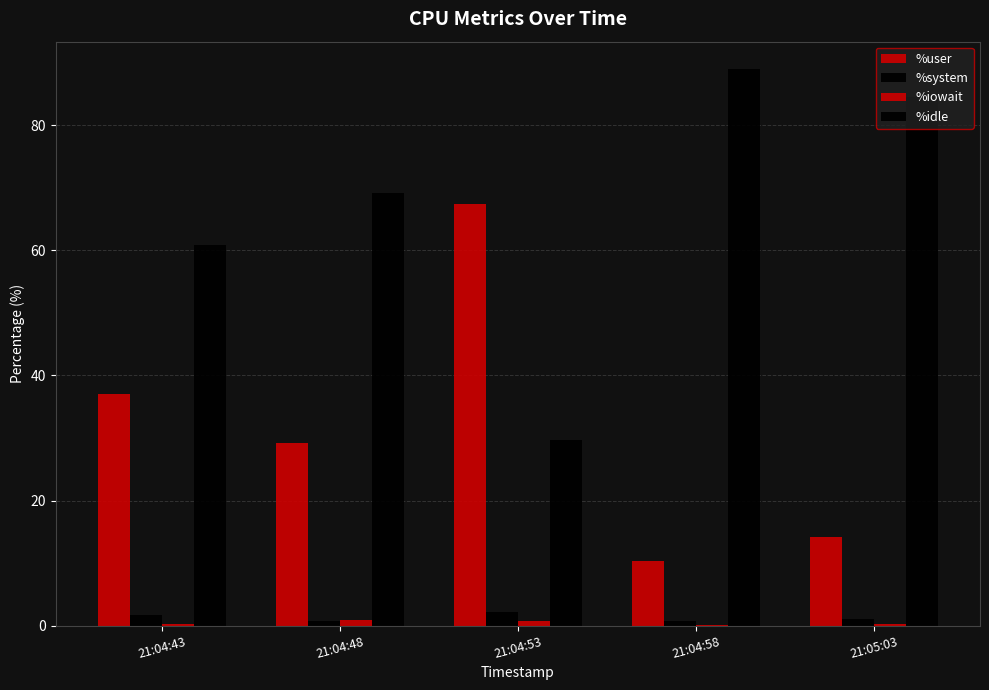

Rank the series by their maximum value, from highest to lowest.

%idle, %user, %system, %iowait